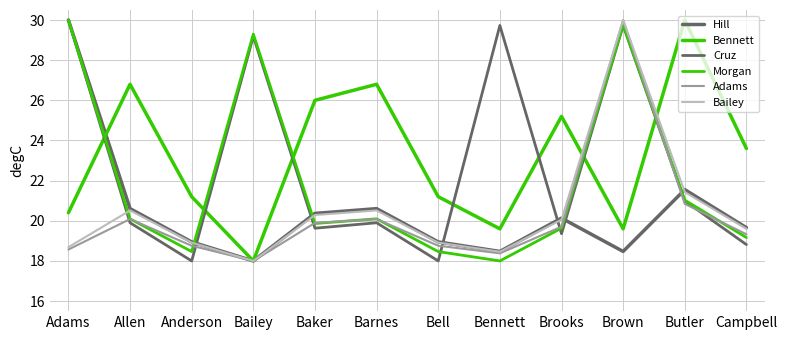

Which series ends up on top after the final intersection of Adams and Morgan?

Adams